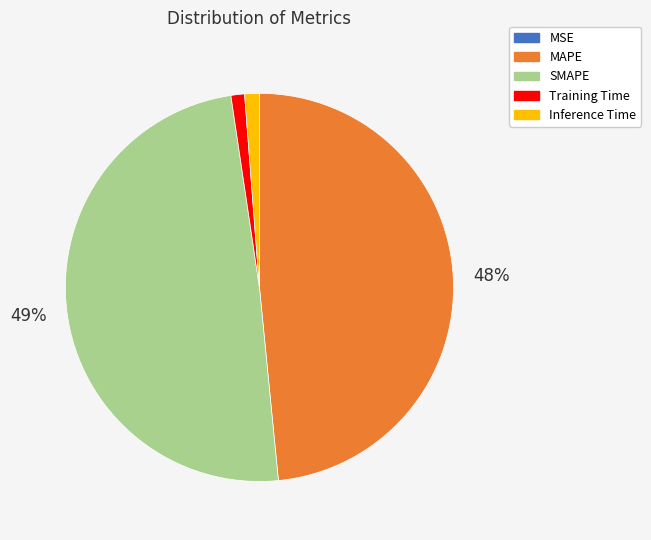

Which slice is the largest?

SMAPE